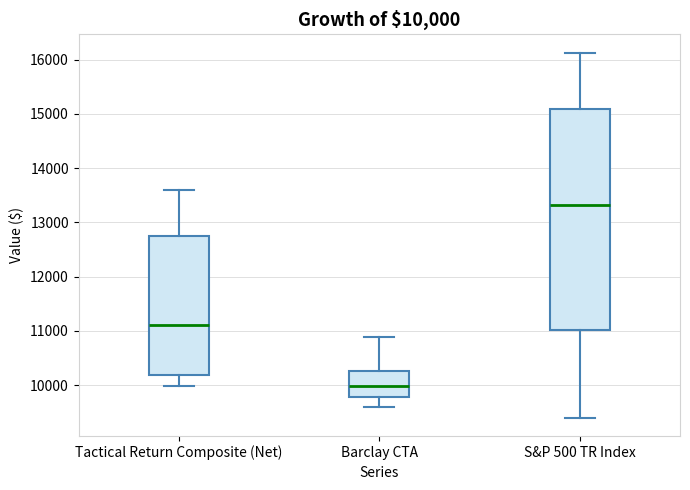

Comparing the boxes themselves (not the whiskers), which one is the tallest?

S&P 500 TR Index